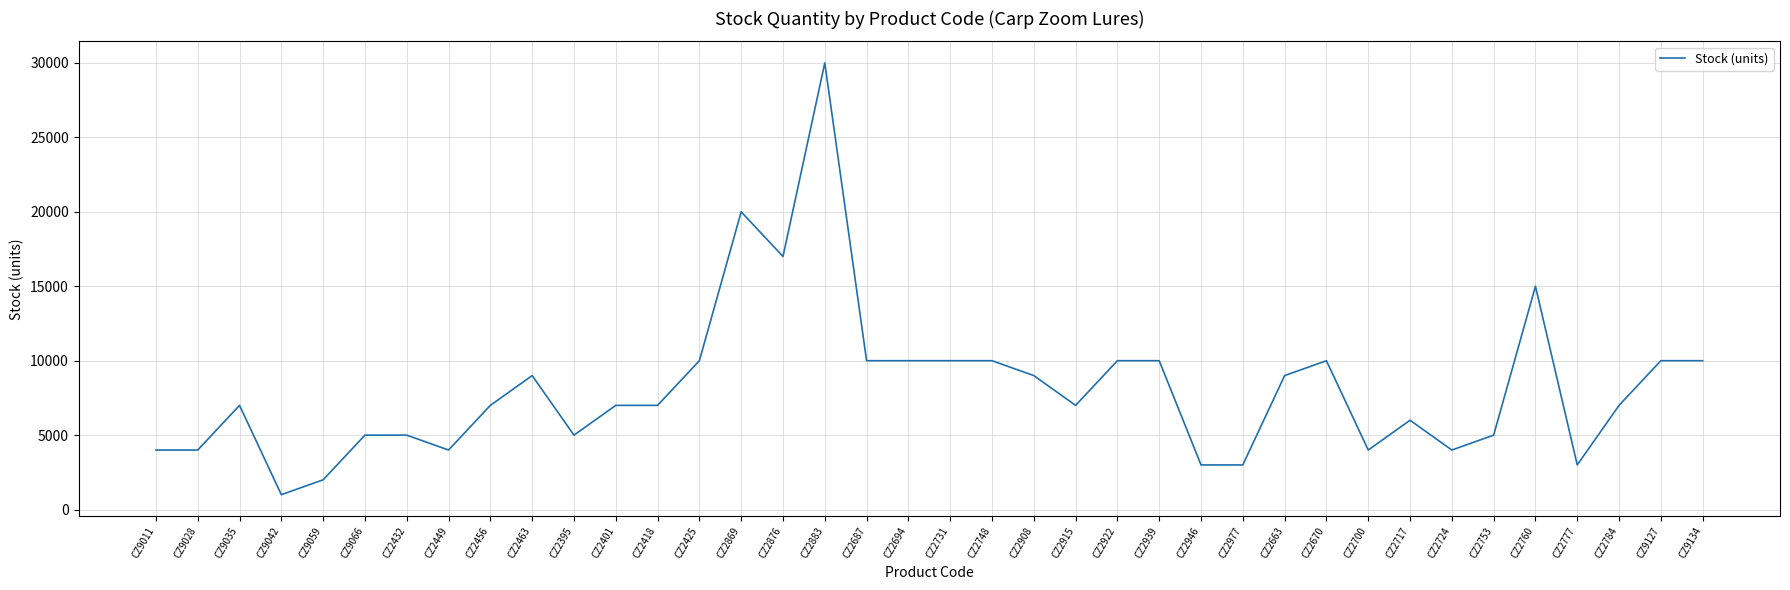

Which has a higher value, CZ2418 or CZ9028?

CZ2418